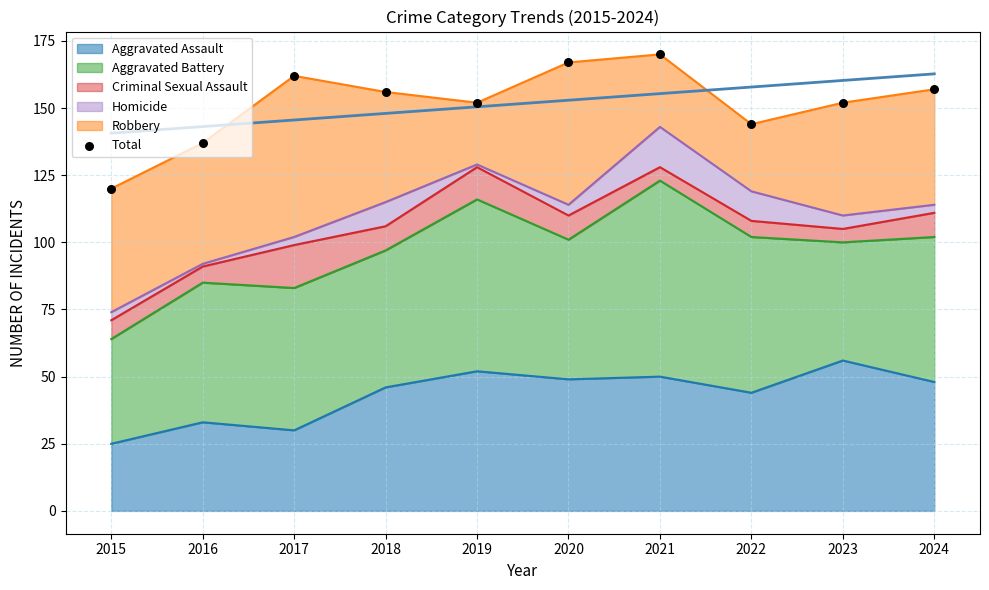

Which has a higher value, 2015 or 2020?

2020